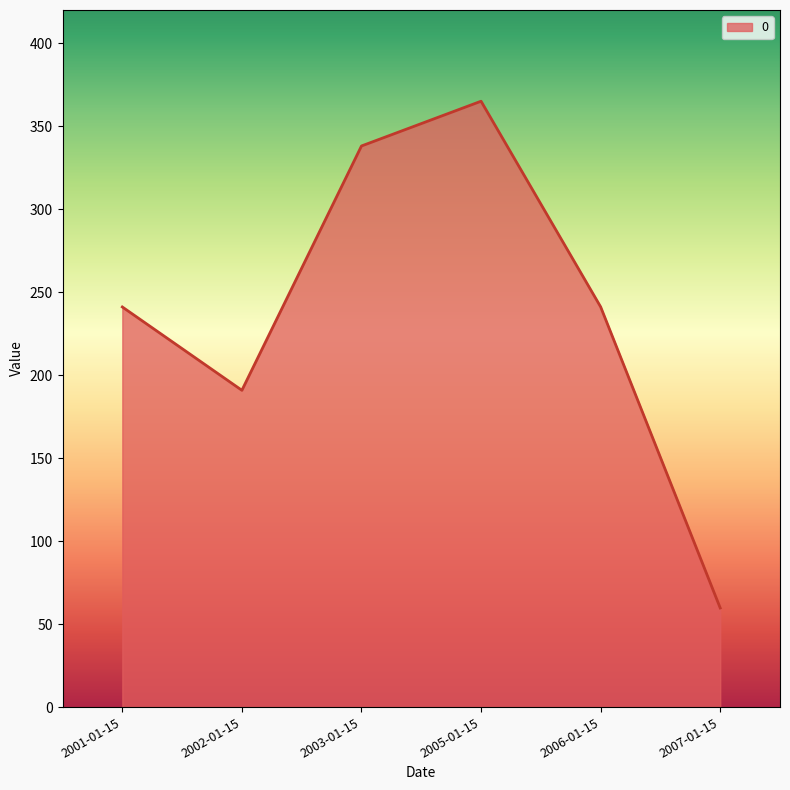

Which label corresponds to the largest value in the chart?

2005-01-15